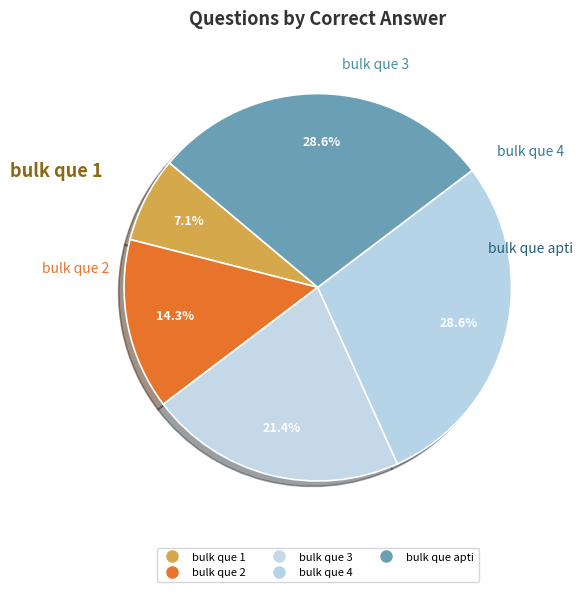

To the nearest percent, what is the average slice percentage?

20%